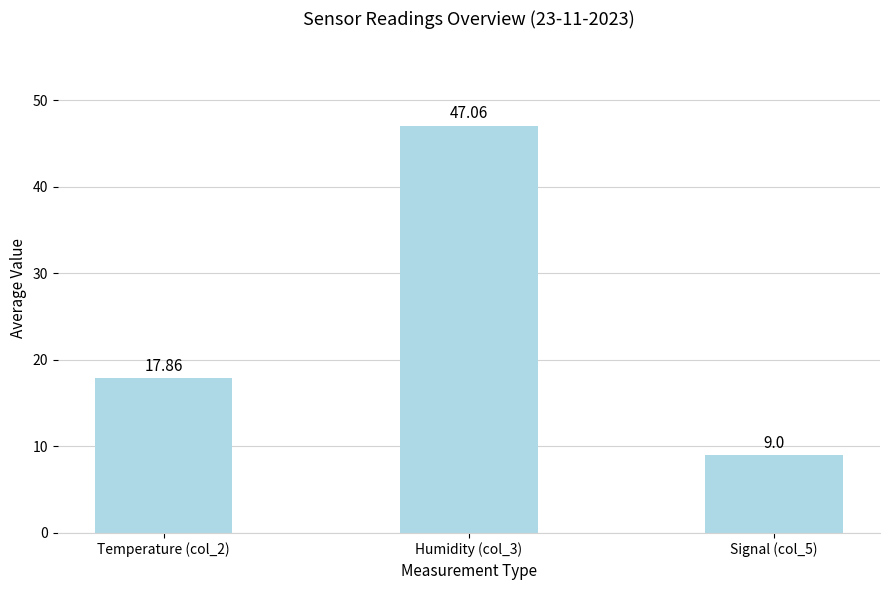

What is the minimum value shown in the chart?

9.0